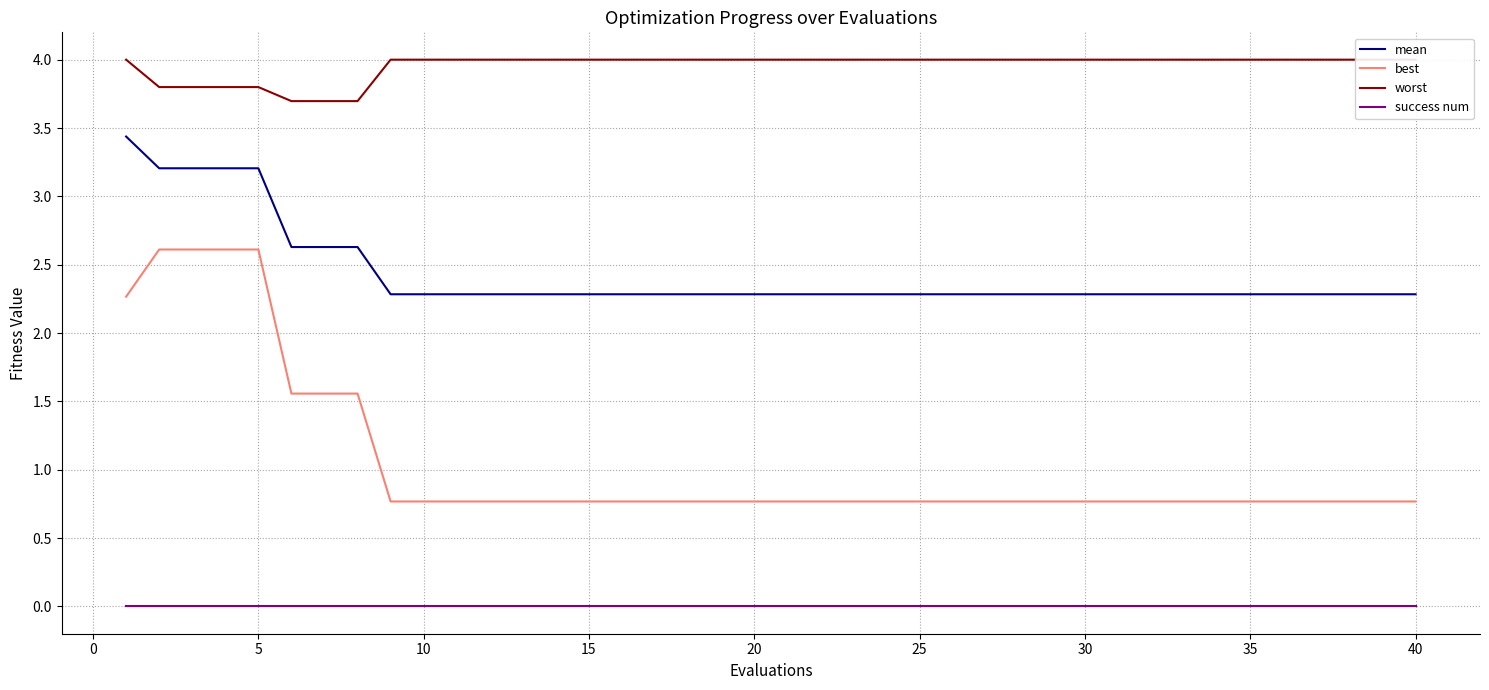

True or false: success num and worst intersect in this chart.

False